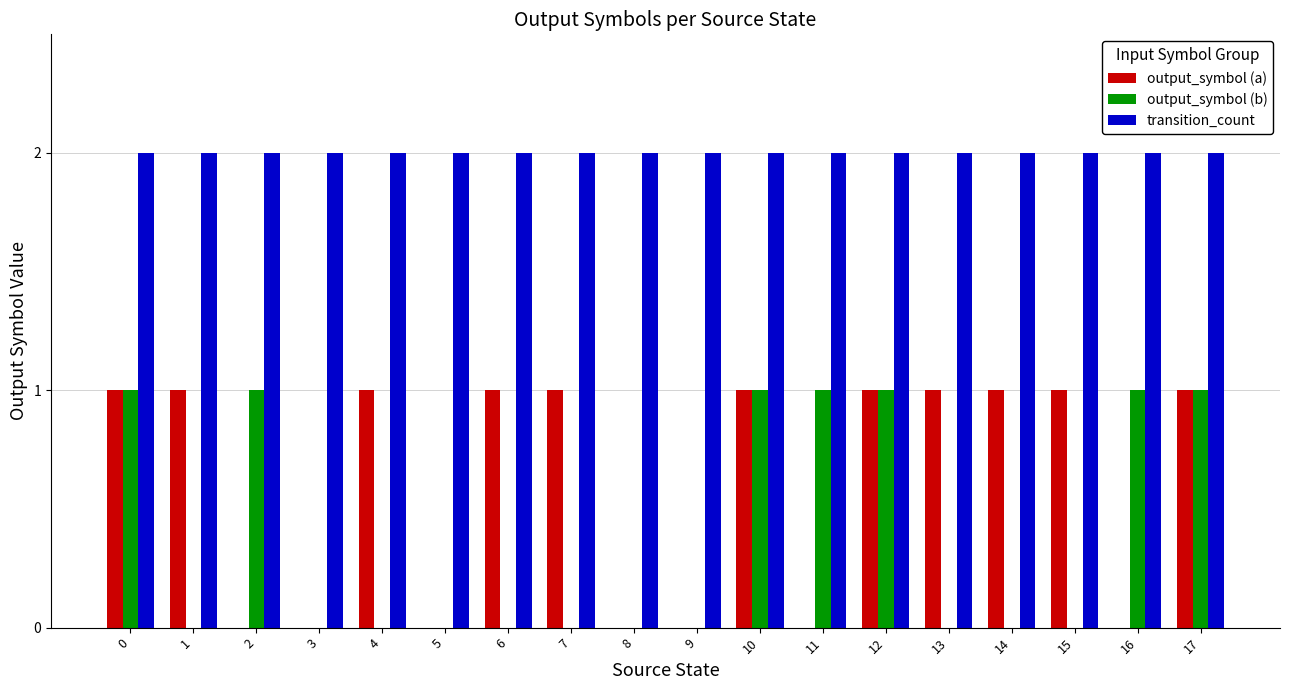

The output_symbol (b) series shows 1 at 17. True or false?

True